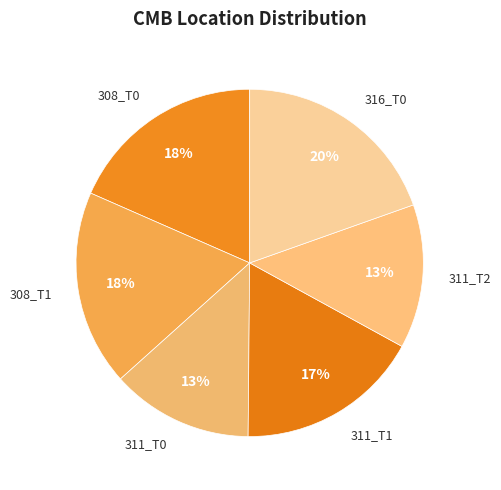

Does 311_T0 account for over 50% of the chart?

No